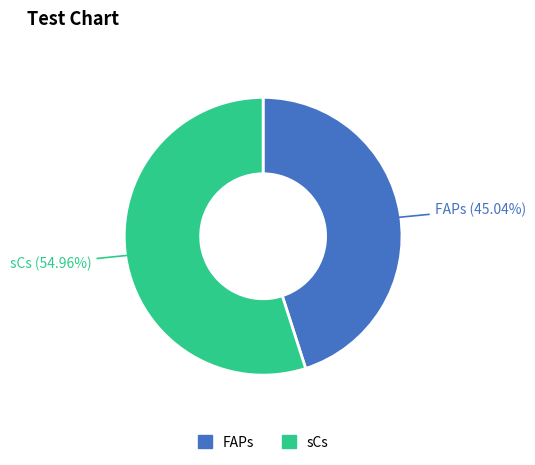

To the nearest percent, what is the combined percentage of FAPs and sCs?

100%